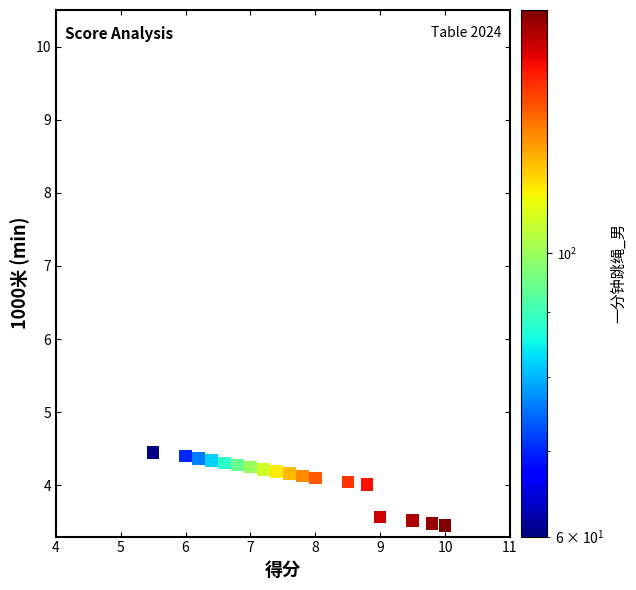

What is the range of X values (max minus min)?

5.0